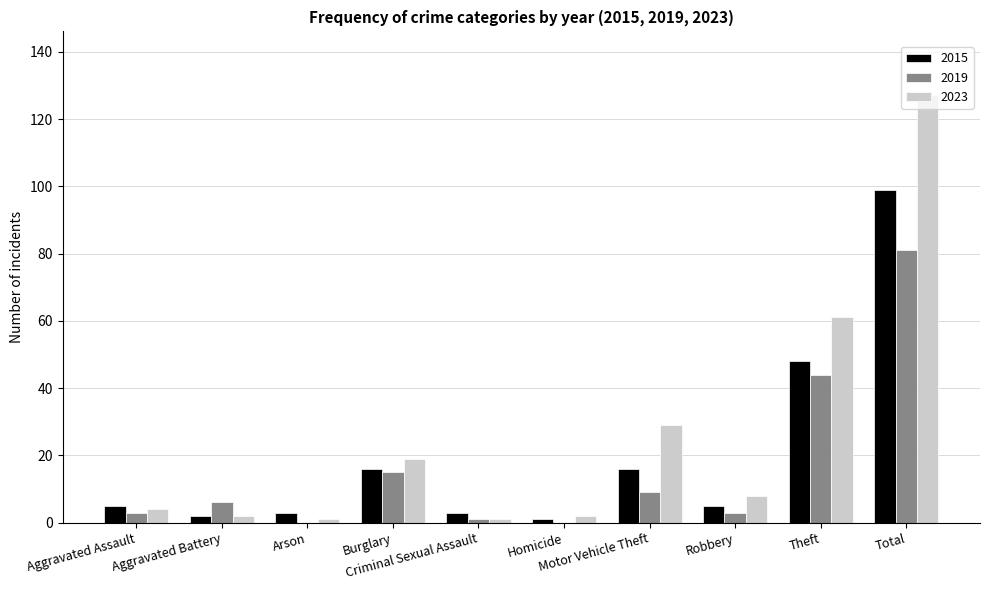

What is the sum of the 2015 values at Burglary and Homicide?

17